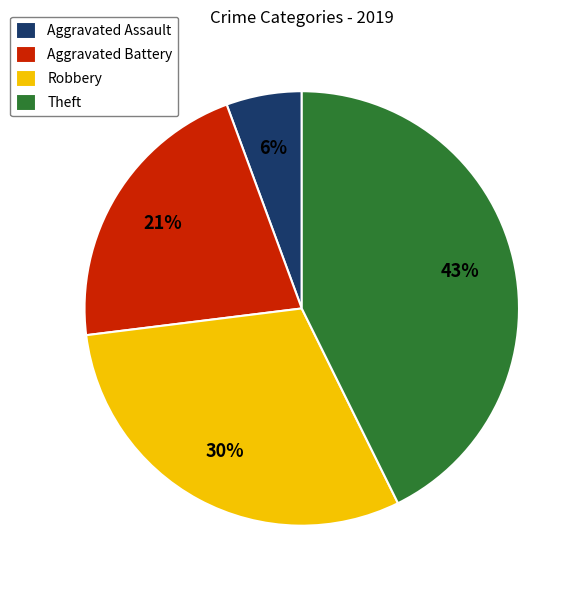

The Aggravated Assault slice represents 1% of the pie. True or false?

False